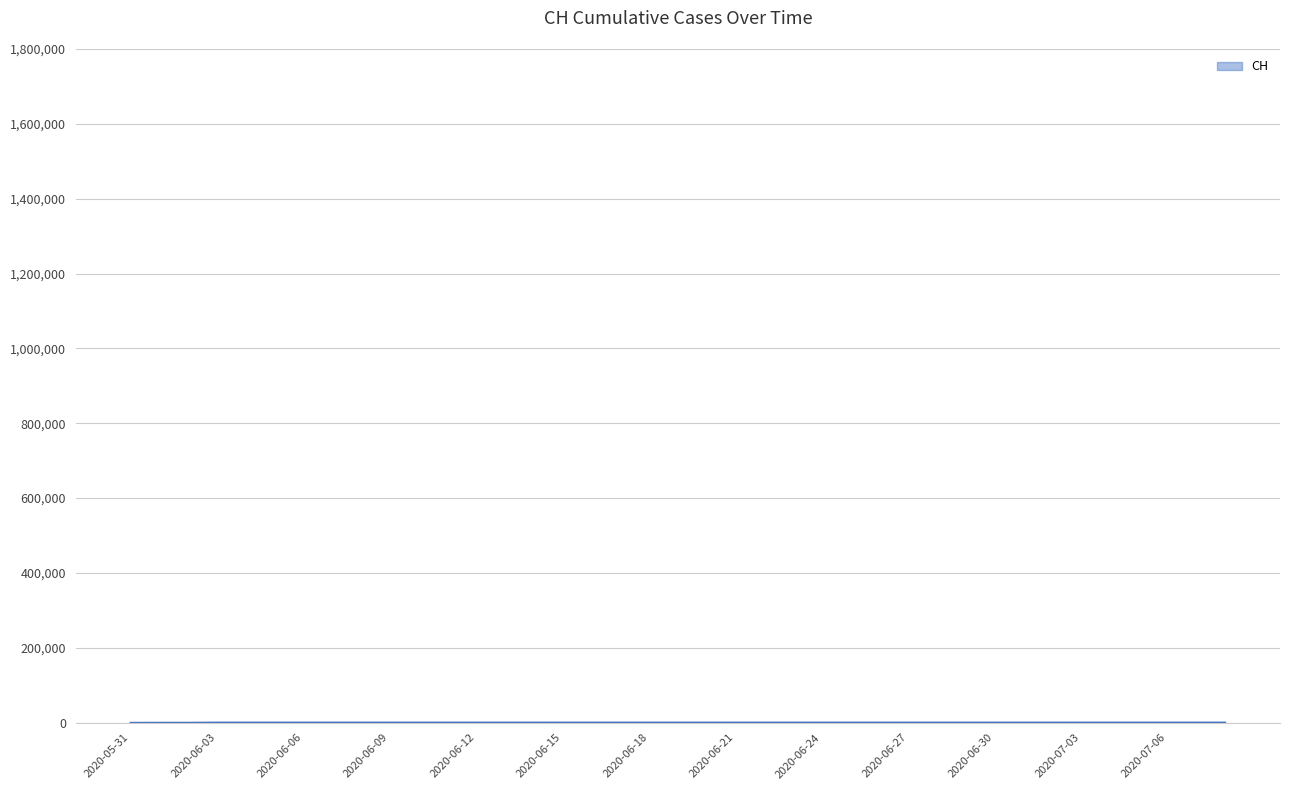

What is the maximum value shown in the chart?

631